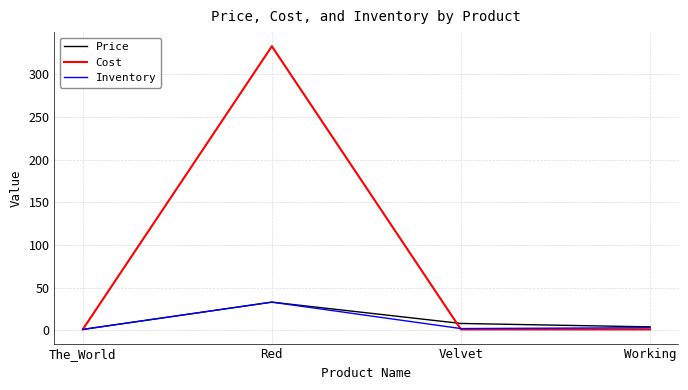

After their last crossing, which series has the higher values: Cost or Inventory?

Inventory